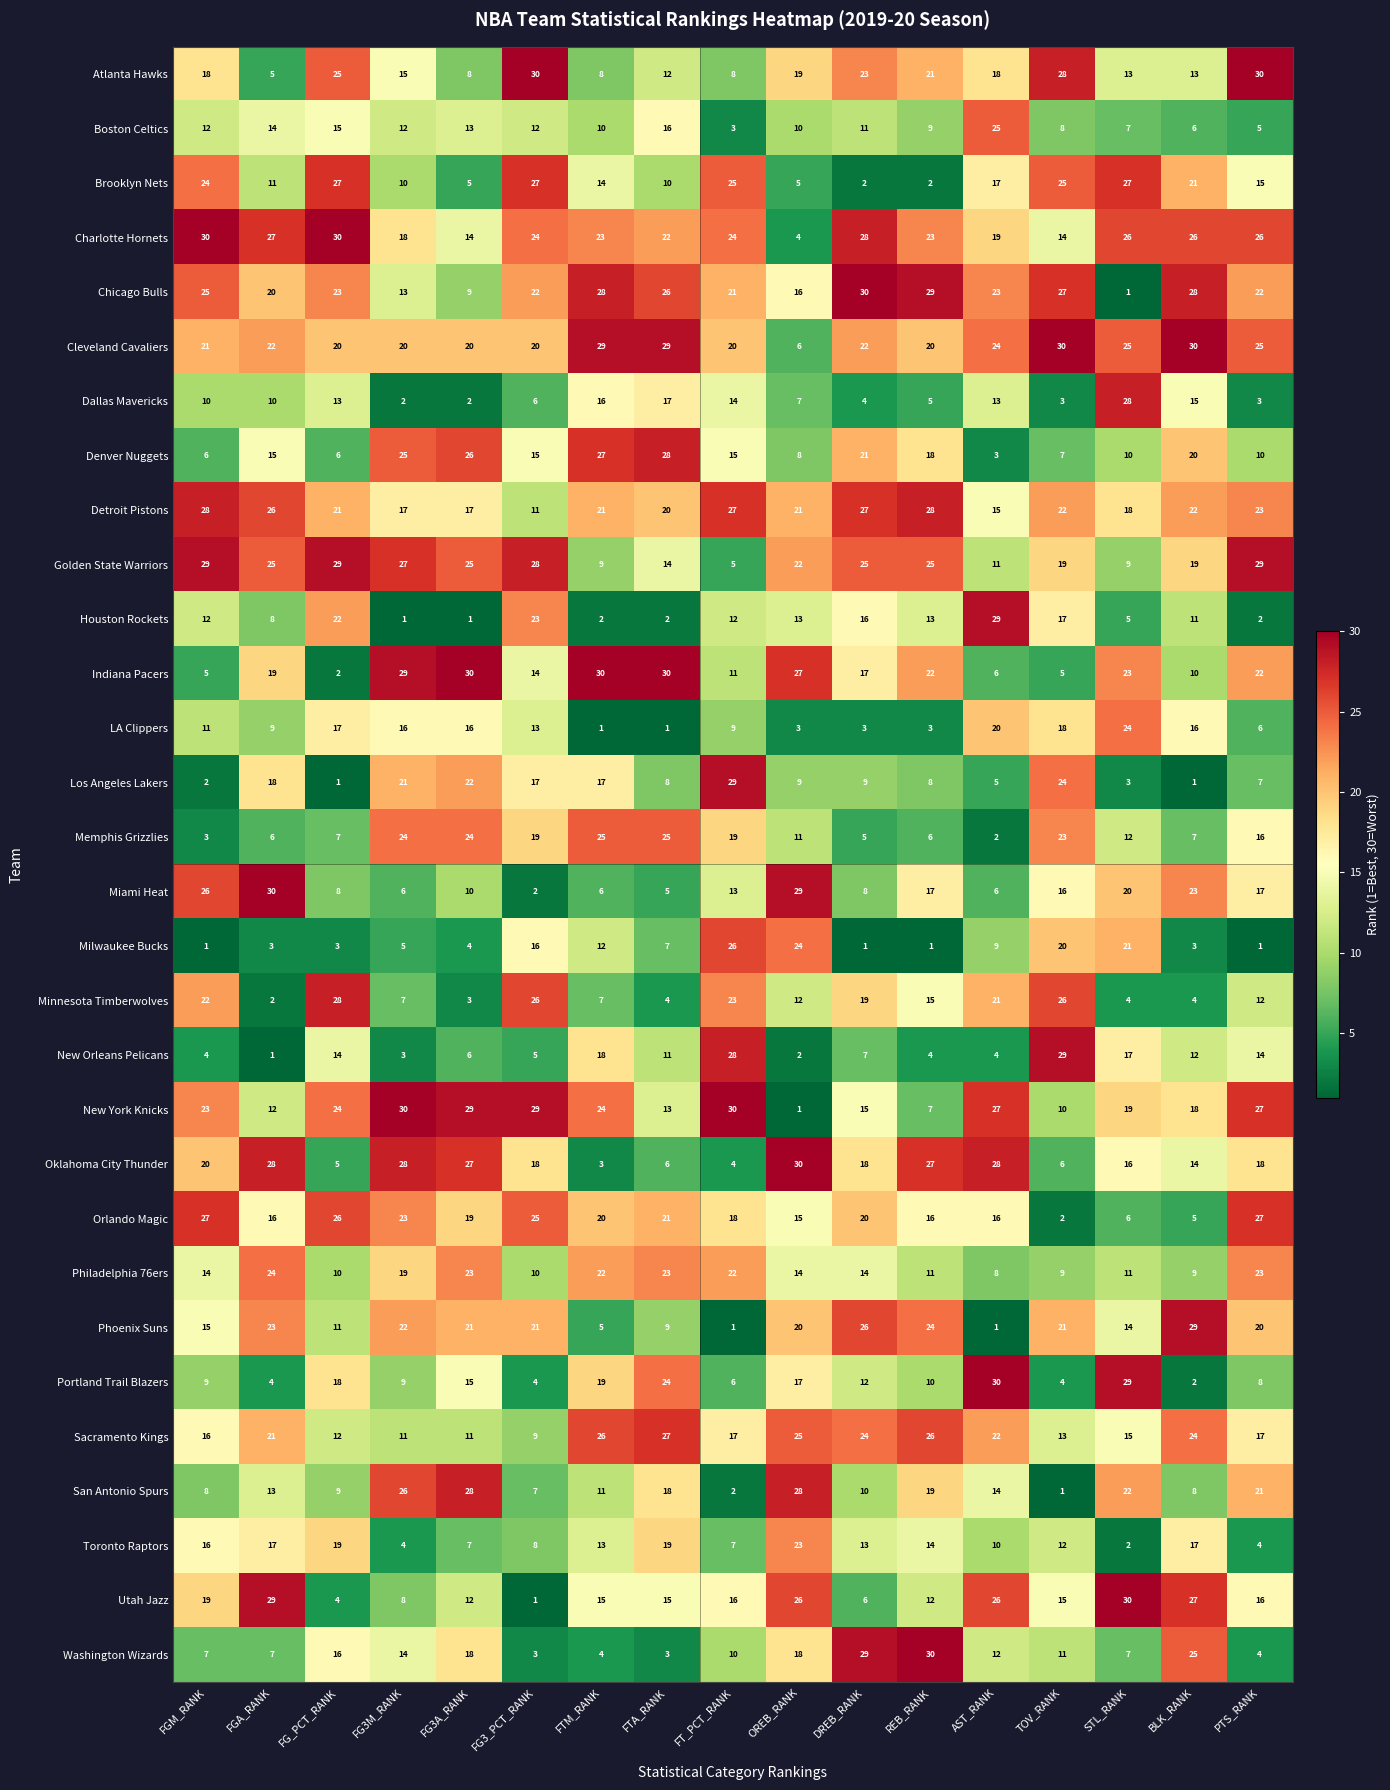

What is the difference between the highest and lowest values at FGM_RANK?

29